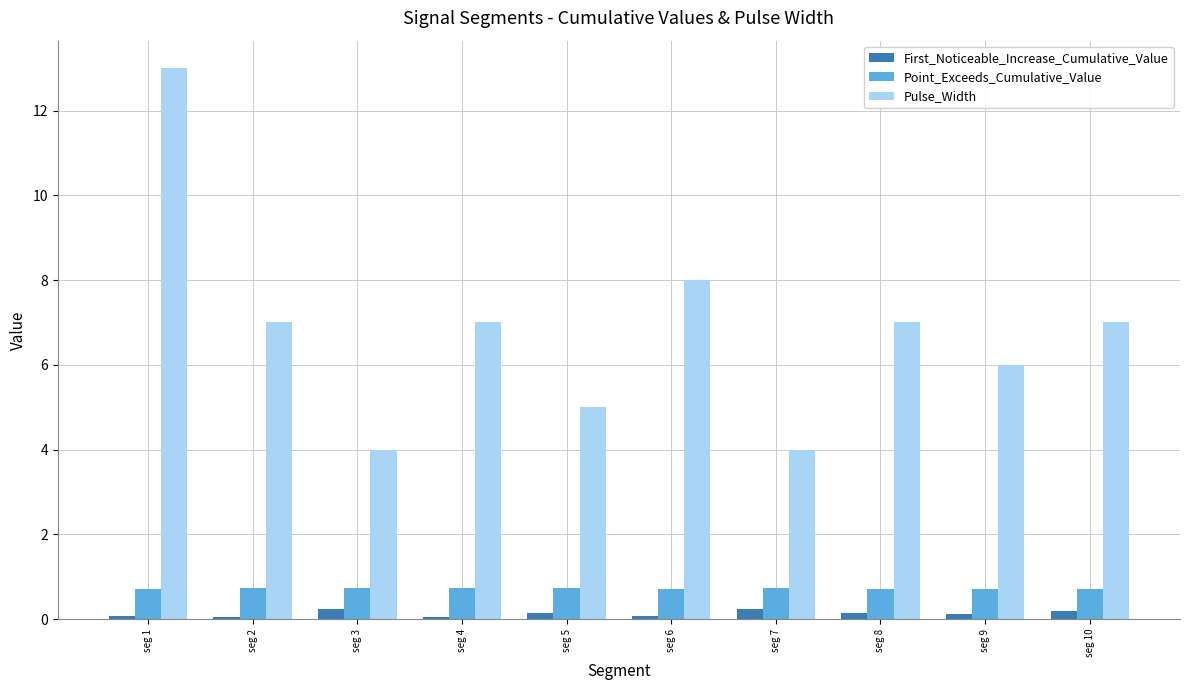

How many series are shown in this chart?

3